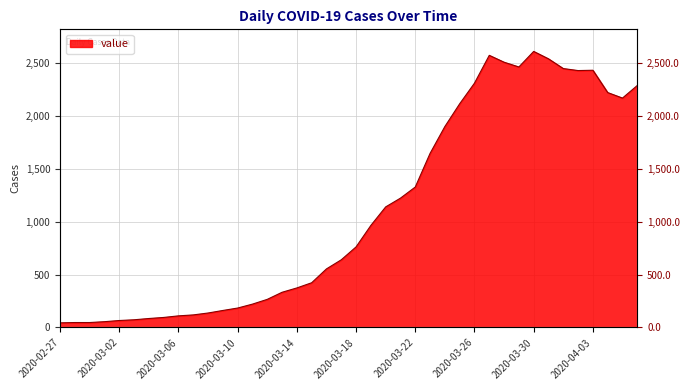

What is the average value?

1103